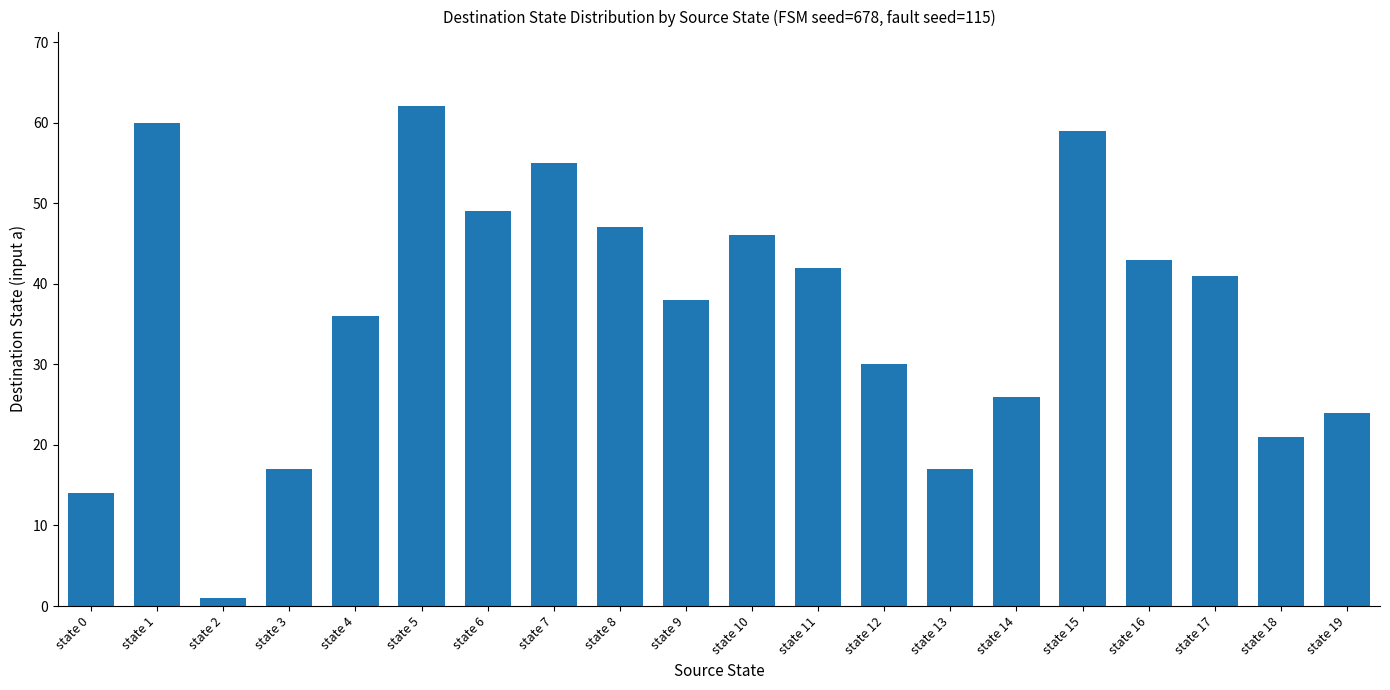

At which label does the data first exceed 41?

state 1